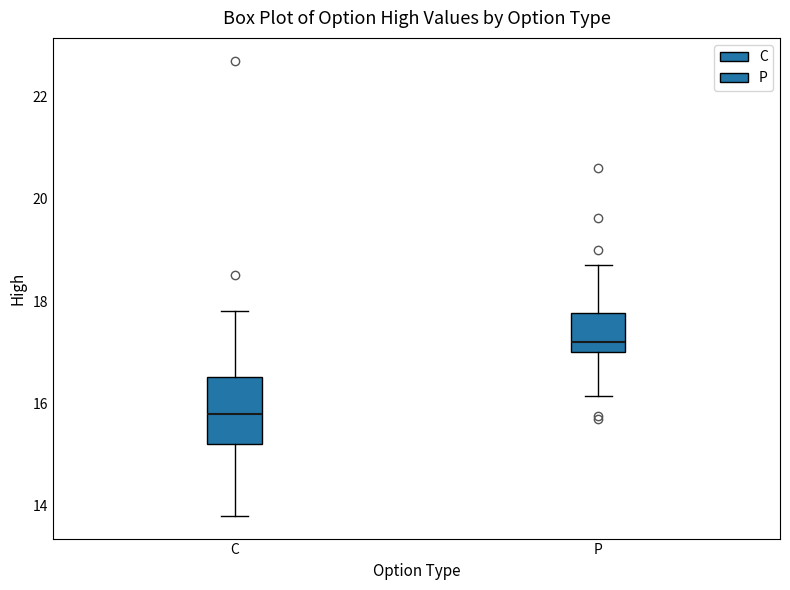

Which box is the tallest, from its lower edge to its upper edge?

C